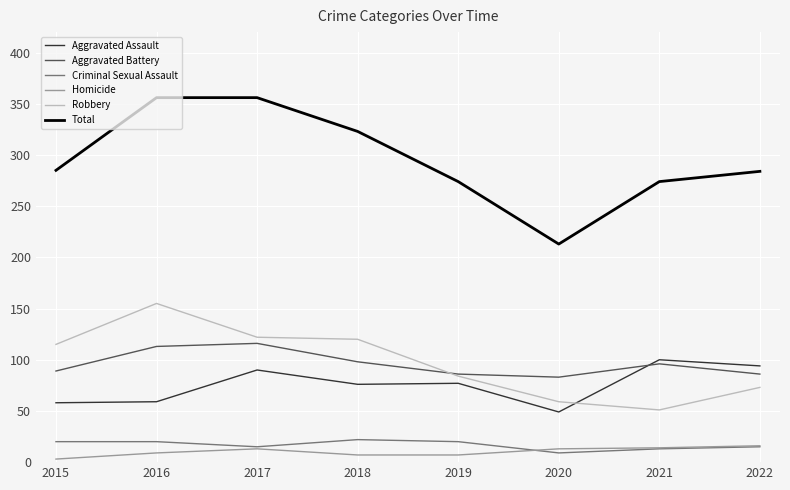

What are all the series names shown in the legend?

Aggravated Assault, Aggravated Battery, Criminal Sexual Assault, Homicide, Robbery, Total